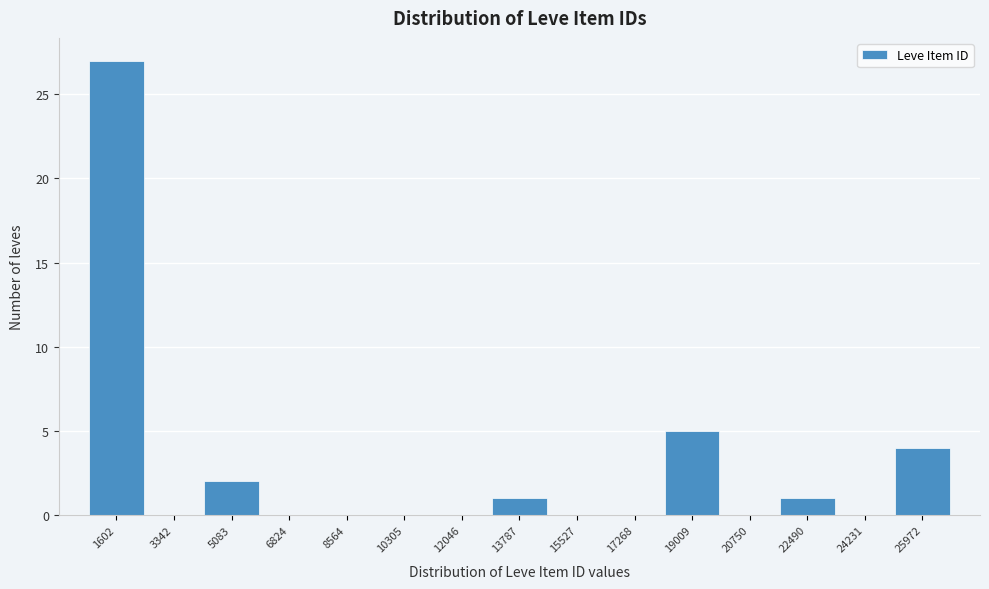

Reading left to right, what are all the values shown in this chart?

1602=27	3342=0	5083=2	6824=0	8564=0	10305=0	12046=0	13787=1	15527=0	17268=0	19009=5	20750=0	22490=1	24231=0	25972=4